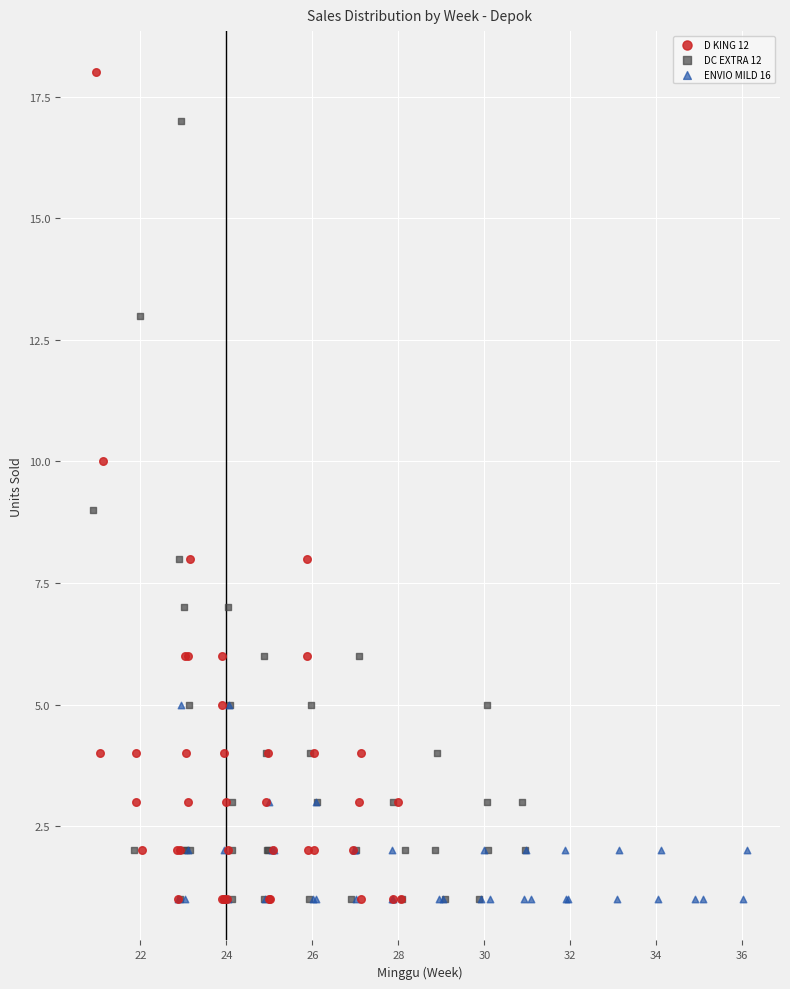

Which series has the largest Y range (max minus min)?

D KING 12